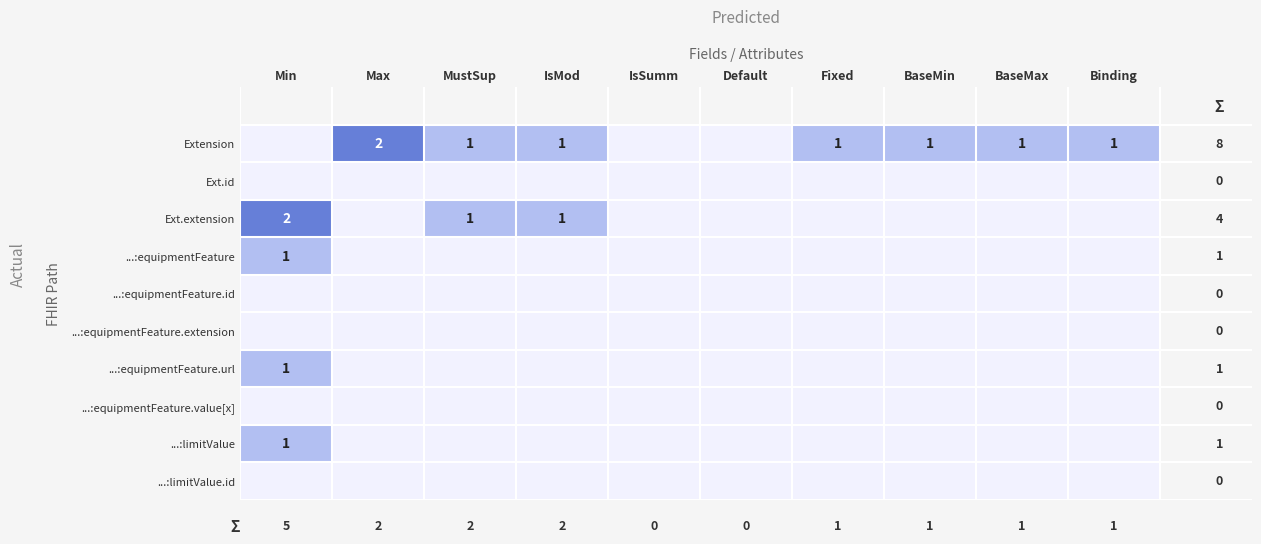

Which series has the widest spread of values?

Extension